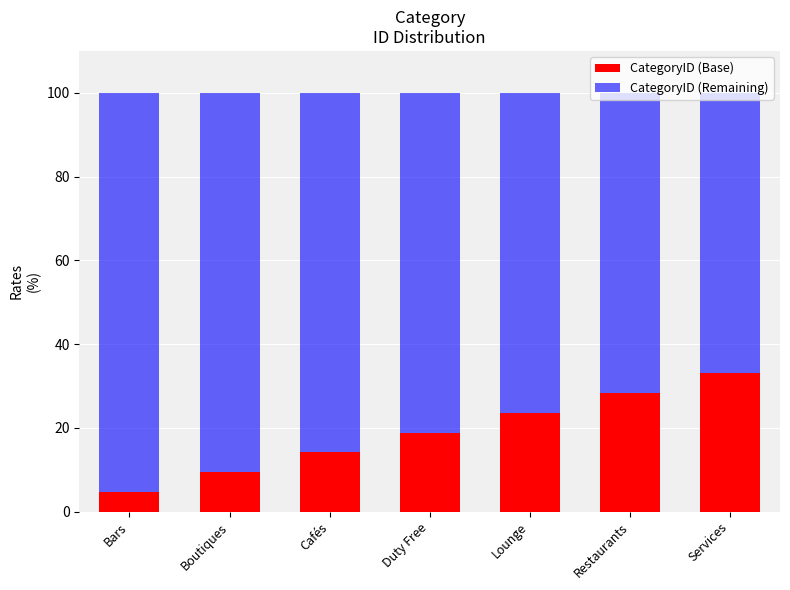

Rank the categories by CategoryID (Base) value from lowest to highest.

Bars, Boutiques, Cafés, Duty Free, Lounge, Restaurants, Services